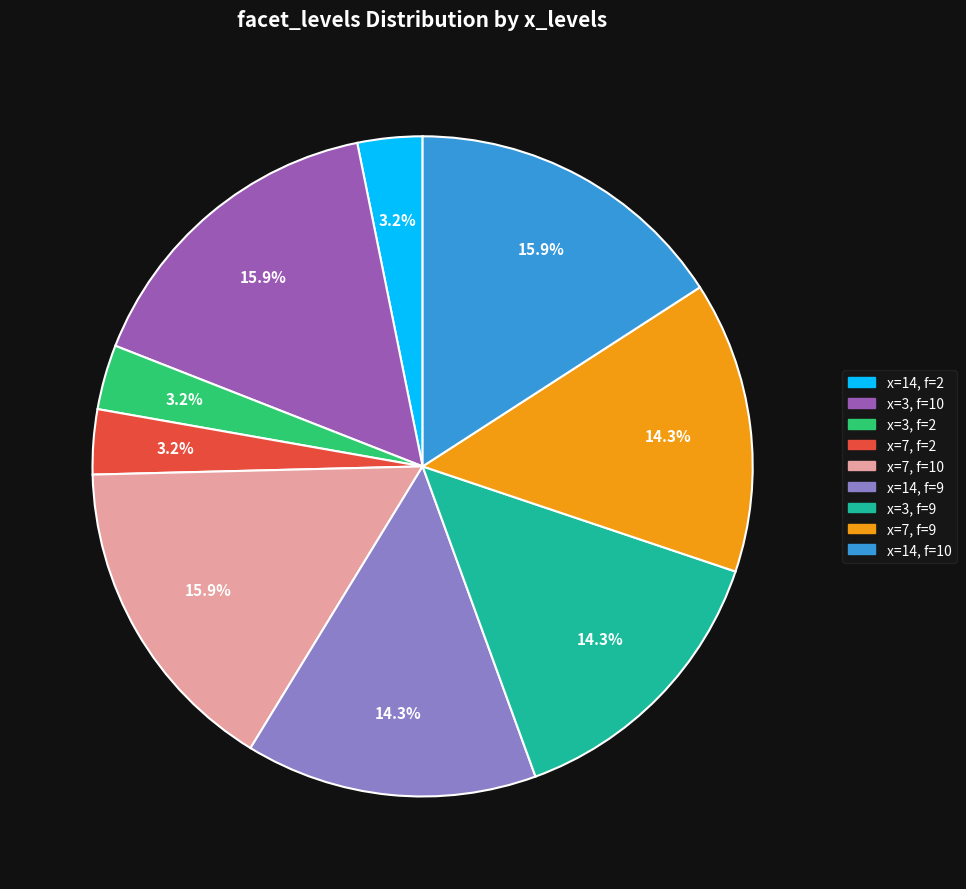

How much of the chart is everything except x=3, f=2?

96.8%